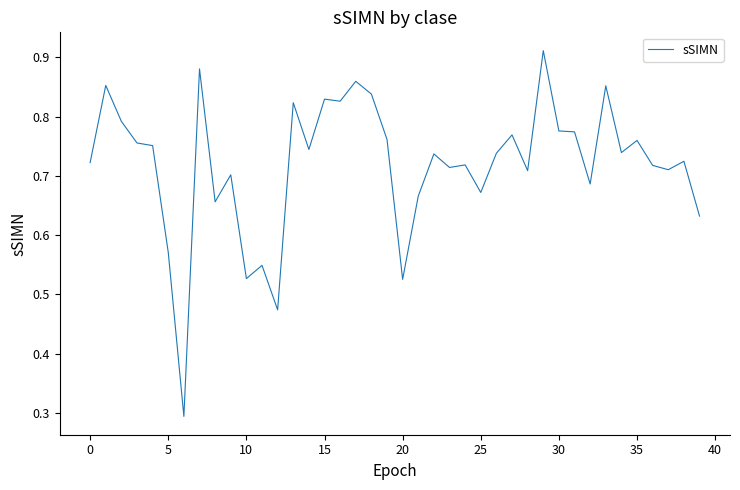

What is the smallest value displayed?

0.3